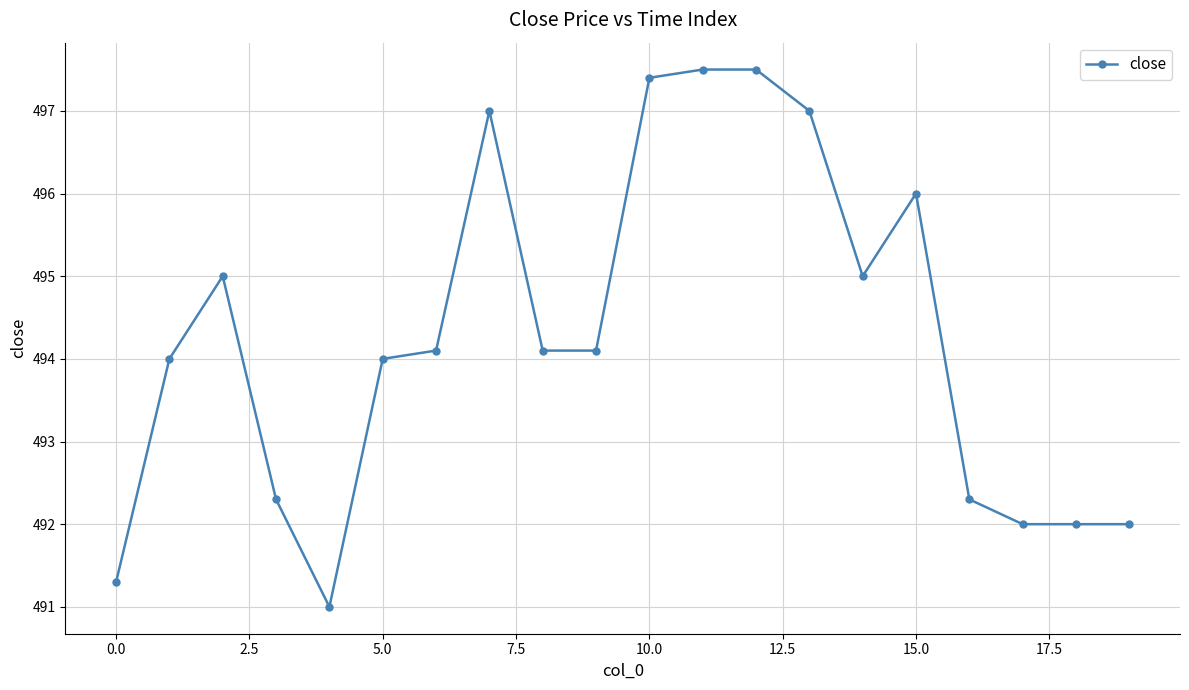

What is the maximum value shown in the chart?

497.5